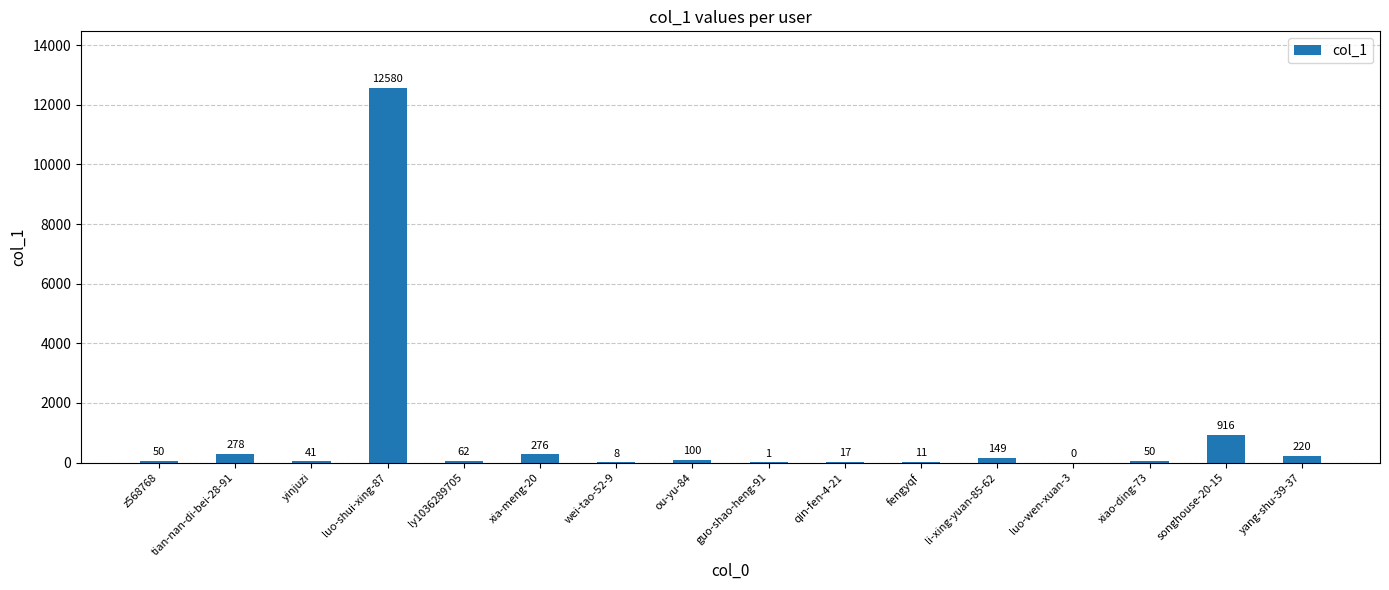

Which has a higher value, xia-meng-20 or li-xing-yuan-85-62?

xia-meng-20